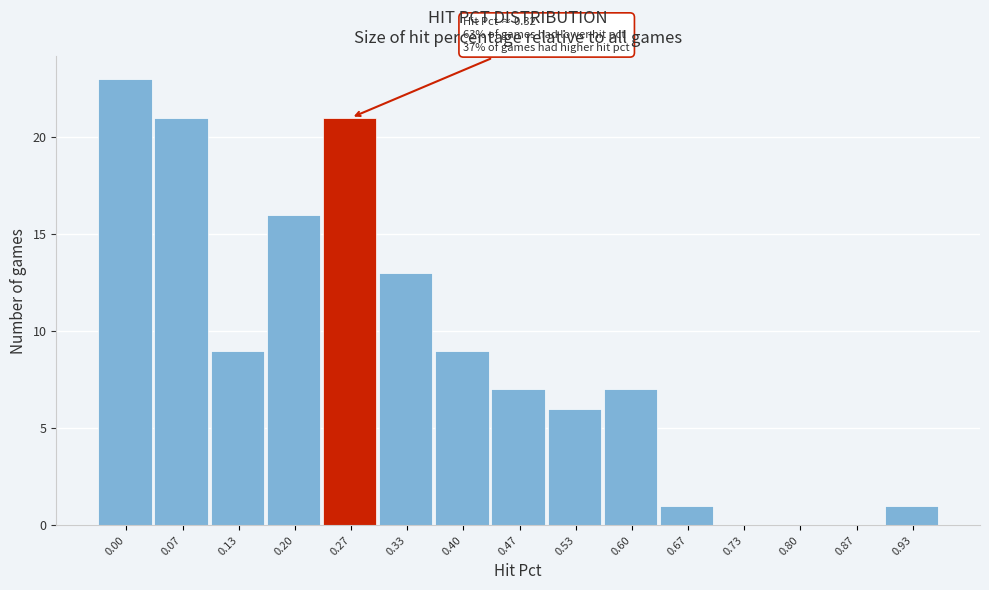

Reading right to left, transcribe all the data shown in this chart.

0.93=1	0.87=0	0.80=0	0.73=0	0.67=1	0.60=7	0.53=6	0.47=7	0.40=9	0.33=13	0.27=21	0.20=16	0.13=9	0.07=21	0.00=23